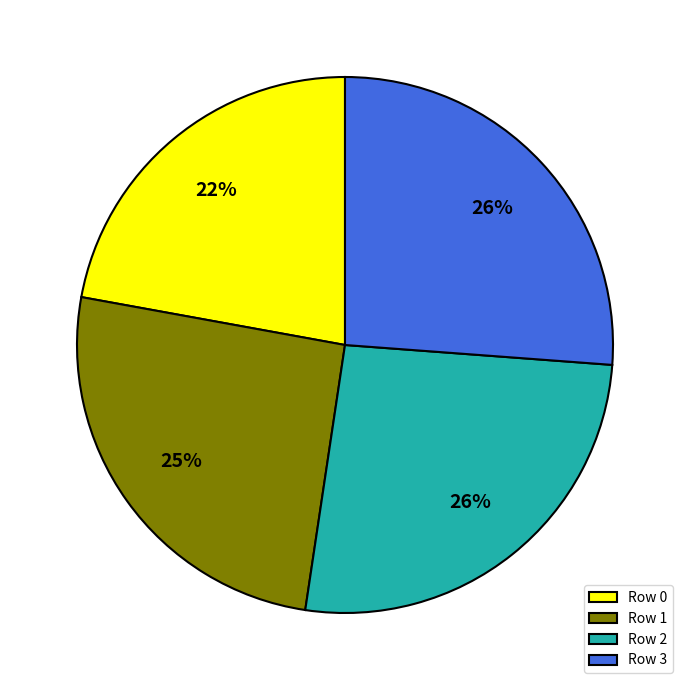

To the nearest percent, what is the average slice percentage?

25%